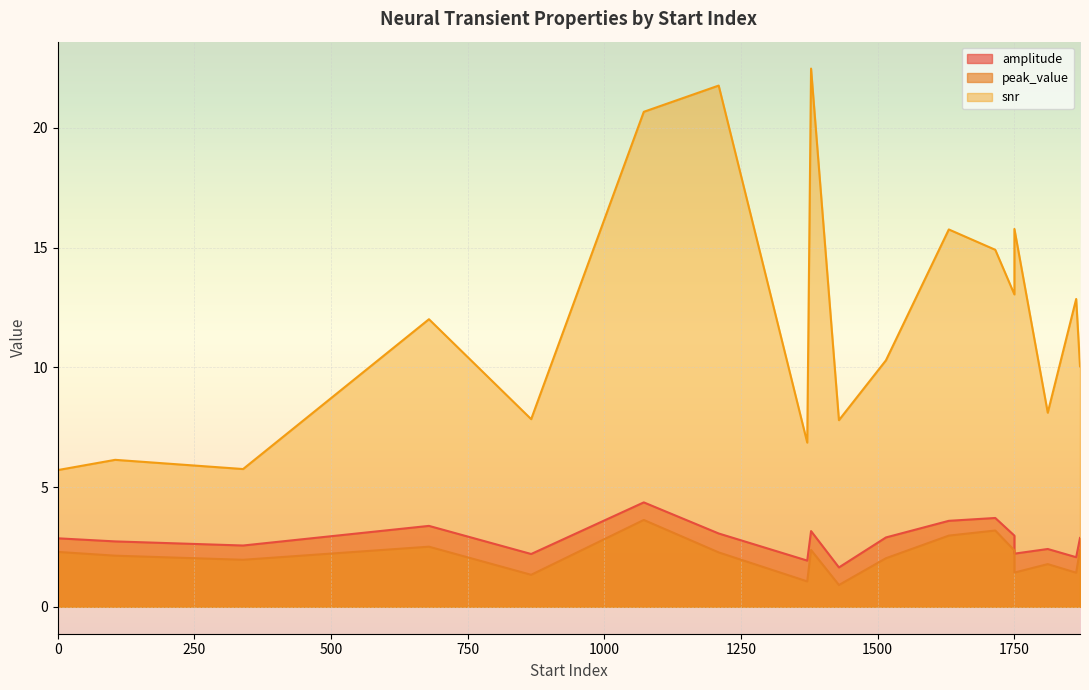

Which category has the highest value in the peak_value series?

1072